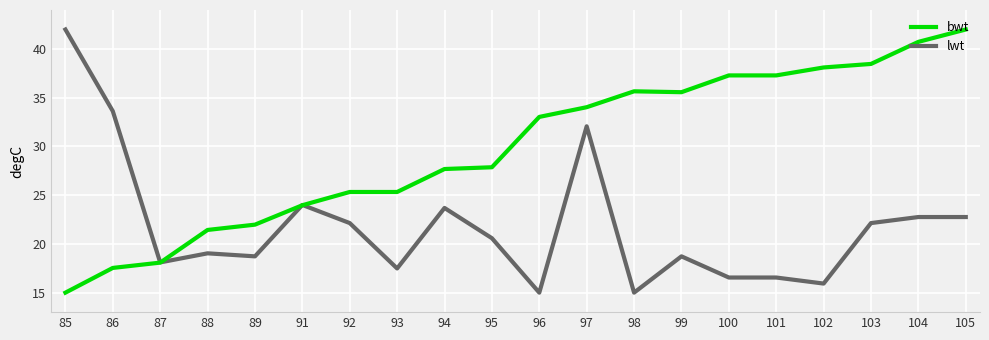

Is it true that lwt equals 29.3 at 93?

False